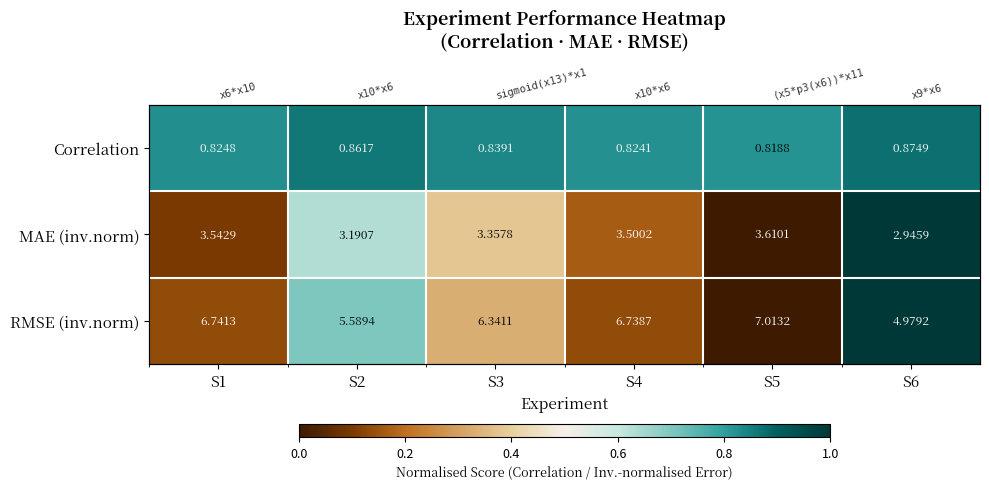

Count the MAE (inv.norm) values in the range 0 to 1.

6